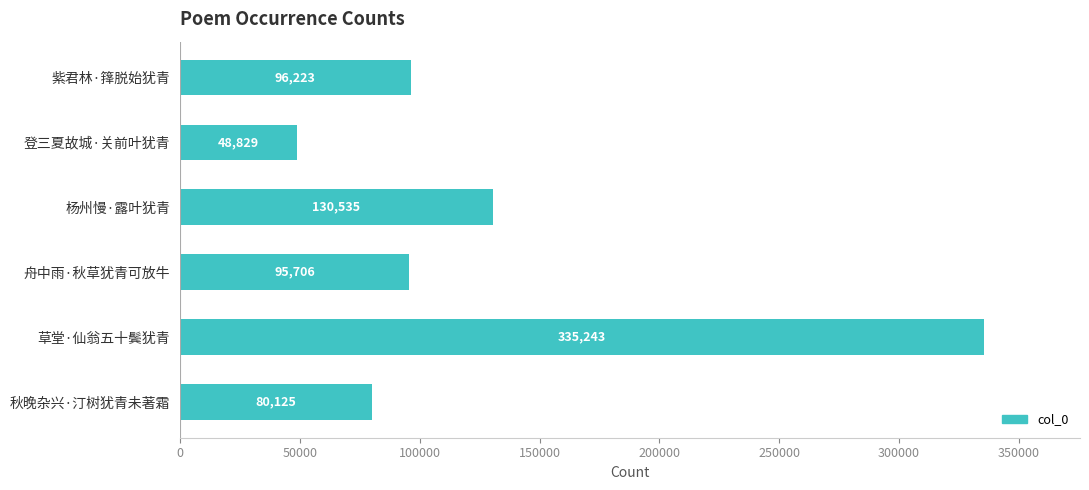

List the labels in order of value, smallest first.

登三夏故城·关前叶犹青, 秋晚杂兴·汀树犹青未著霜, 舟中雨·秋草犹青可放牛, 紫君林·箨脱始犹青, 杨州慢·露叶犹青, 草堂·仙翁五十鬓犹青